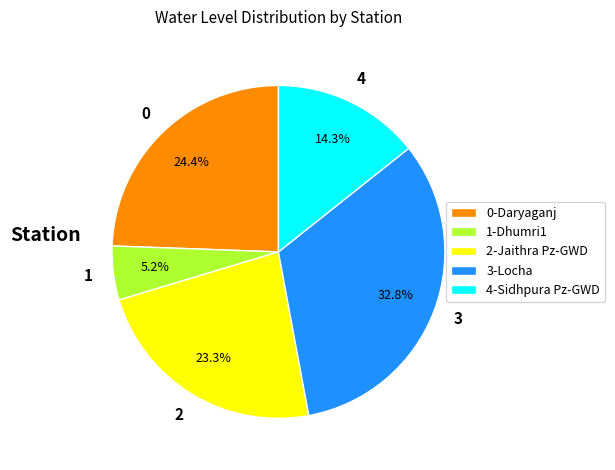

What portion of the pie excludes 1-Dhumri1?

94.8%